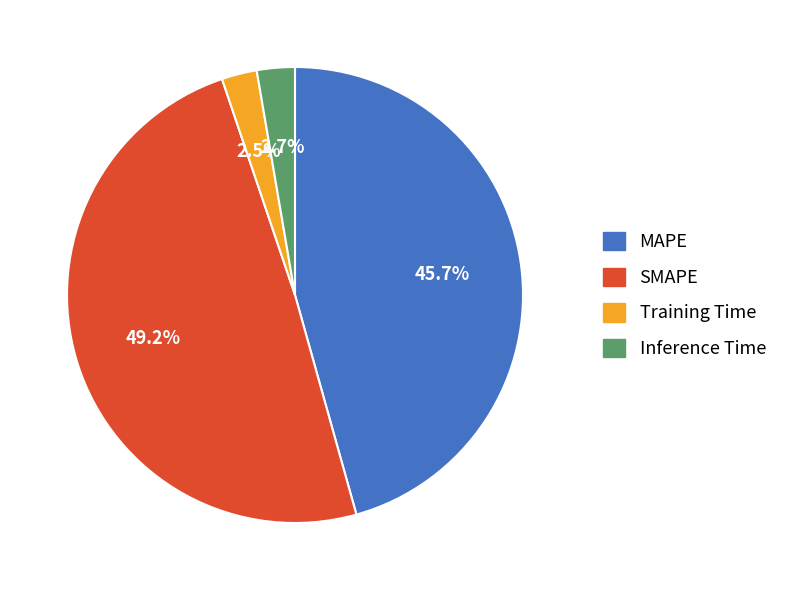

Does any single category account for the majority?

No